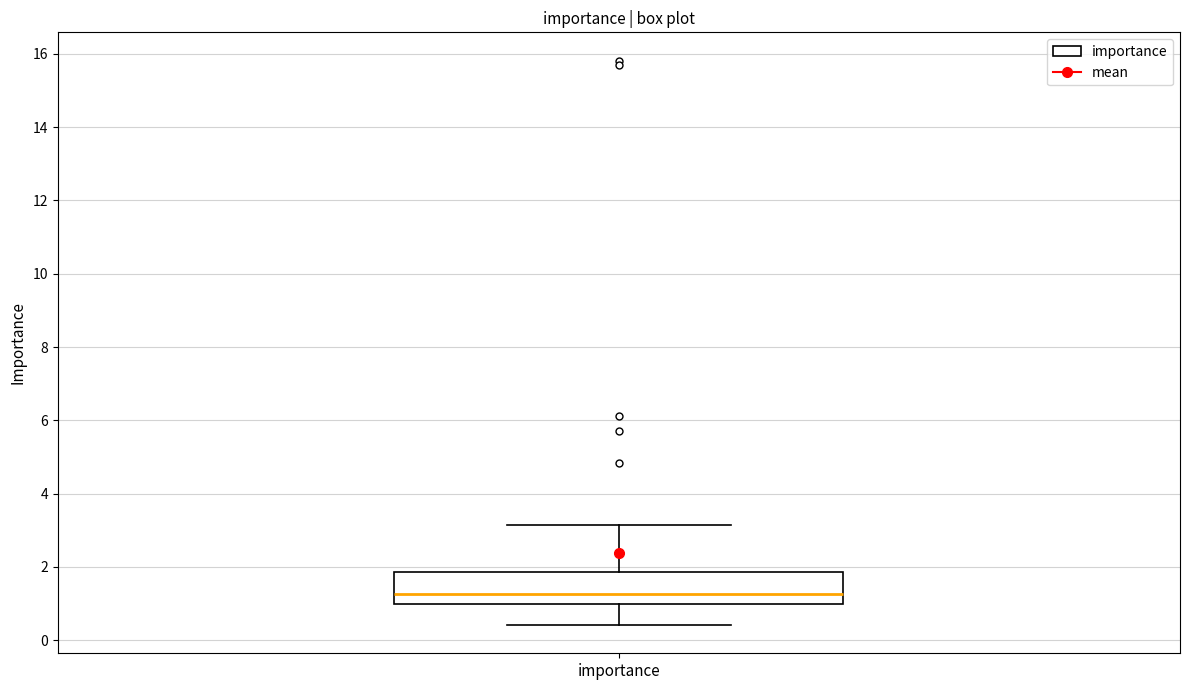

Where does the lower whisker of the box for importance end on the y-axis? The values are not printed on the chart, so give them approximately, as read against the axis.

0.4